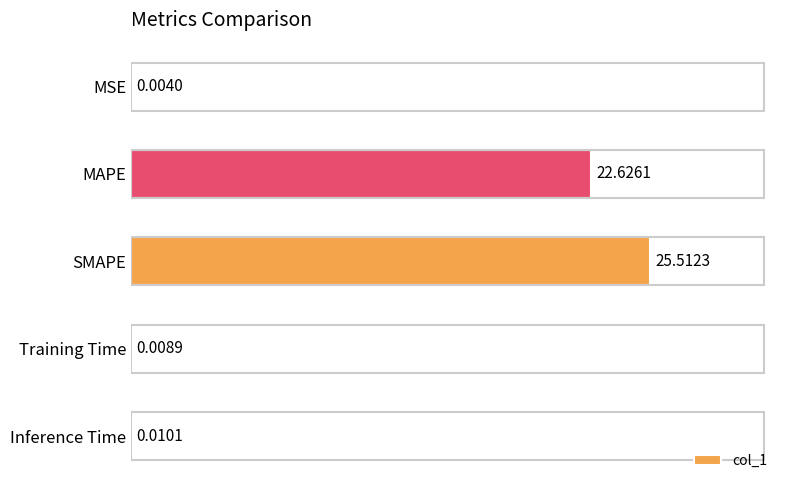

What is the change in value from SMAPE to Training Time?

-25.5